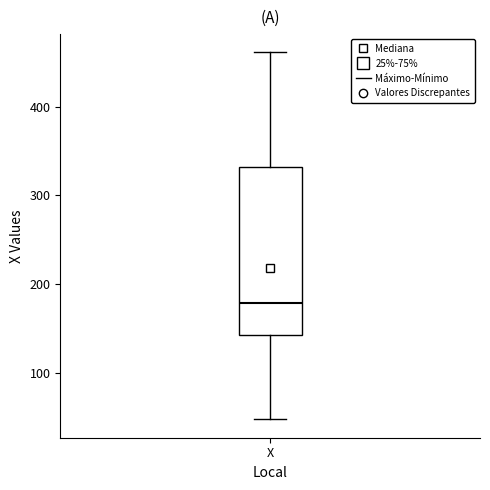

Read this box plot against the y-axis: the position of the median line, the range covered by the box, and the ends of both whiskers. The values are not printed on the chart, so give them approximately, as read against the axis.

median 180, box 140 to 330, whiskers 50 to 460